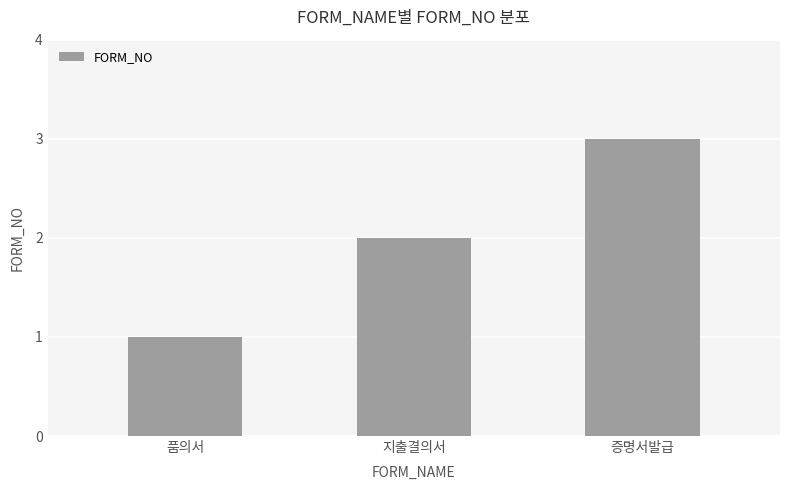

Reading left to right, list all the values displayed in this chart.

품의서=1	지출결의서=2	증명서발급=3